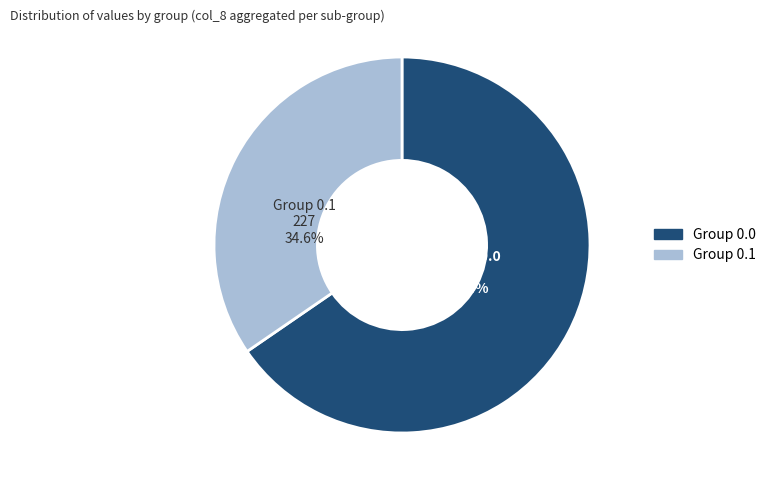

How many segments does this pie chart have?

2